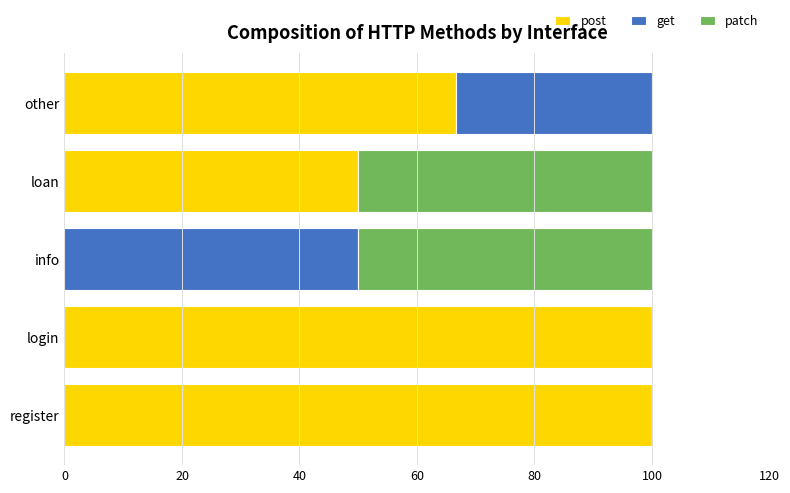

What is the total value across all series at info?

100.0